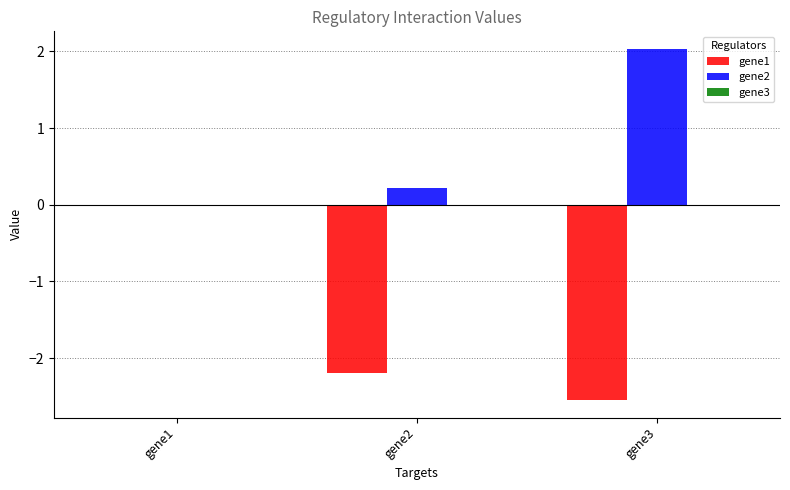

True or false: gene1 has a value of 0.0 at gene1.

True